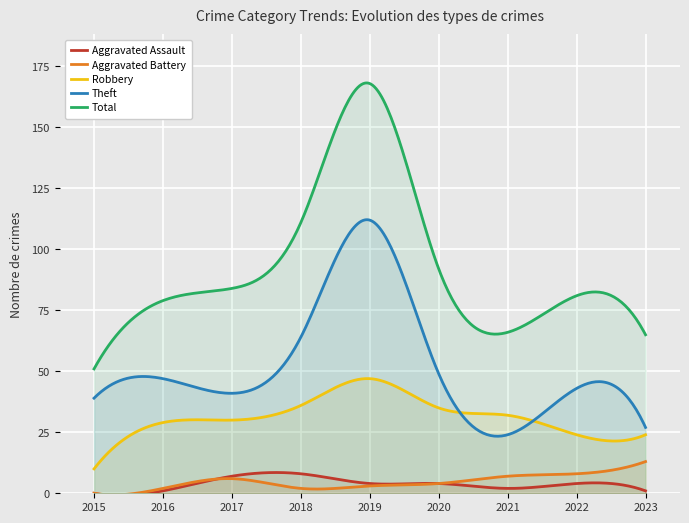

Rank the categories by Aggravated Battery value from lowest to highest.

2015, 2016, 2018, 2019, 2020, 2017, 2021, 2022, 2023